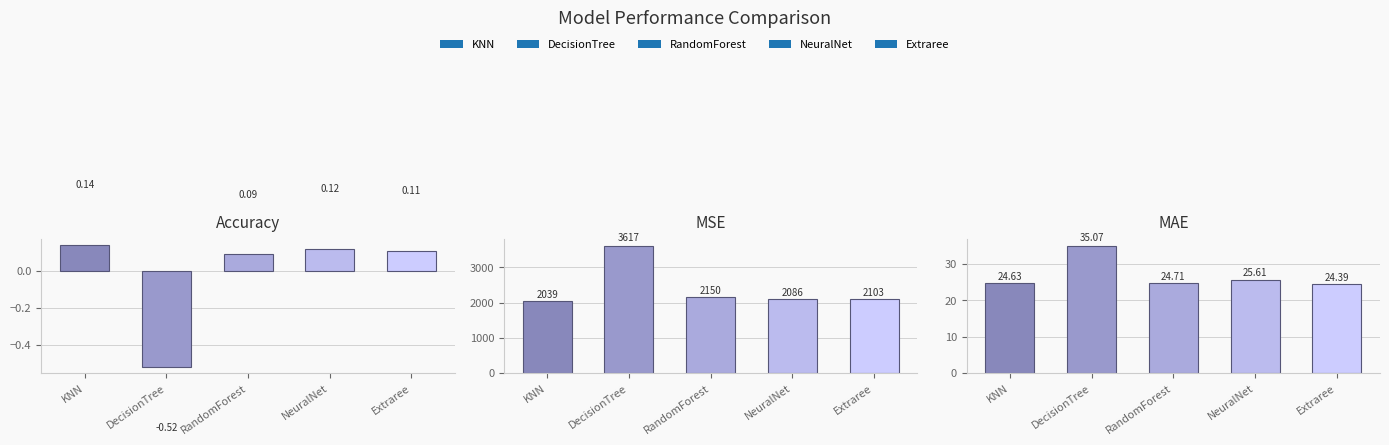

The Accuracy series shows 0.2 at KNN. True or false?

False